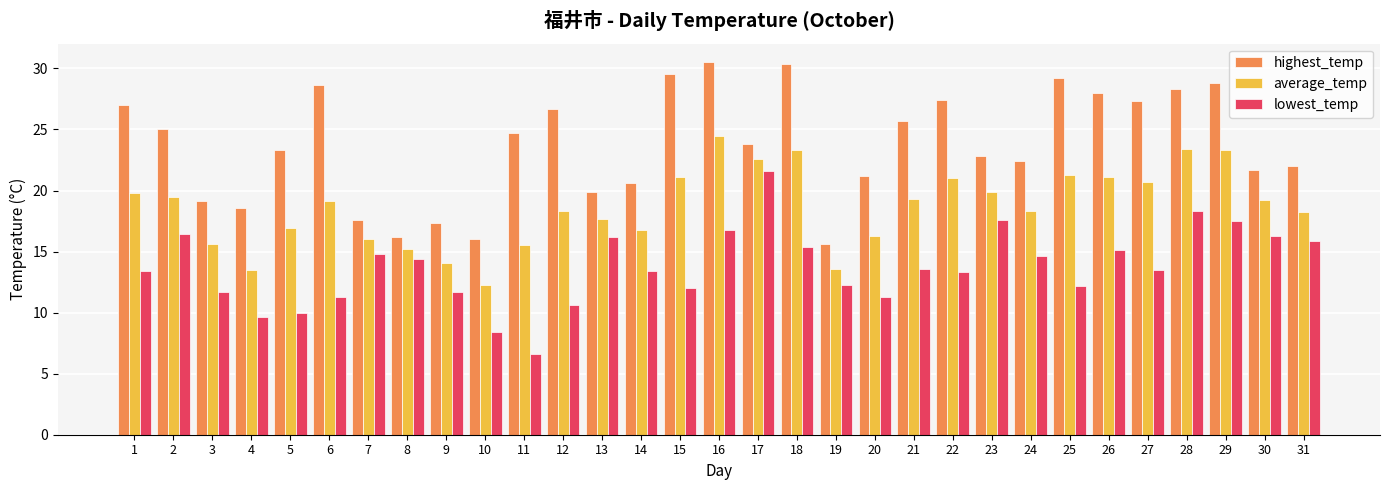

What is the spread (max minus min) of values at 23?

5.2